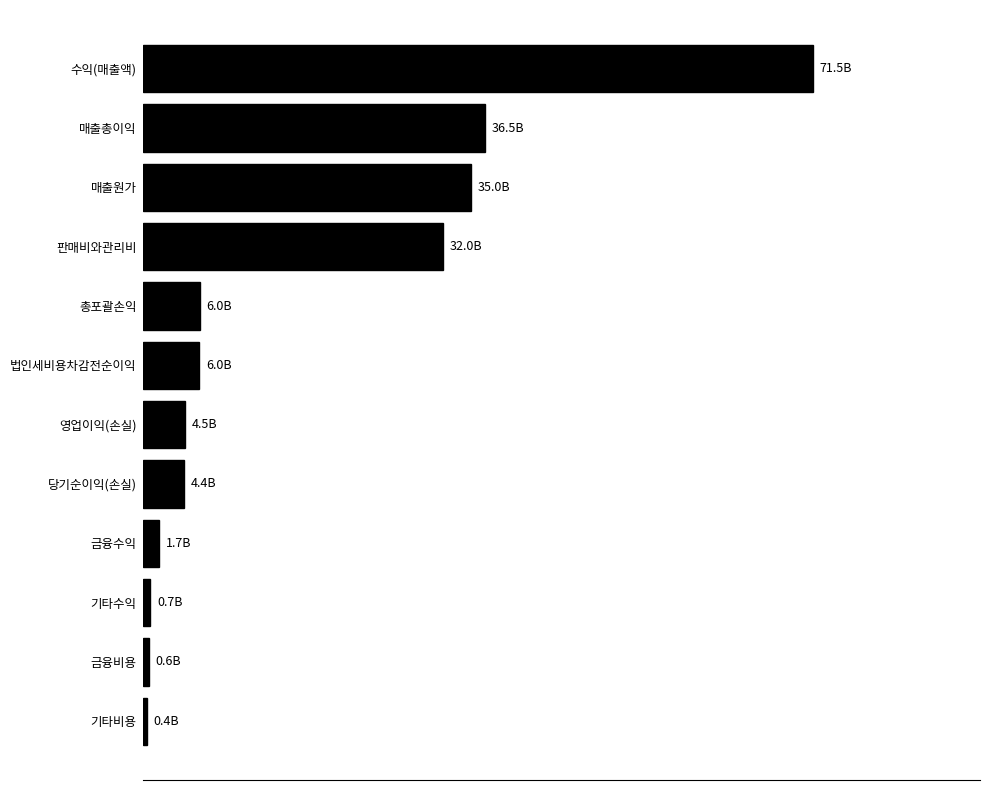

Are the bars horizontal?

Yes